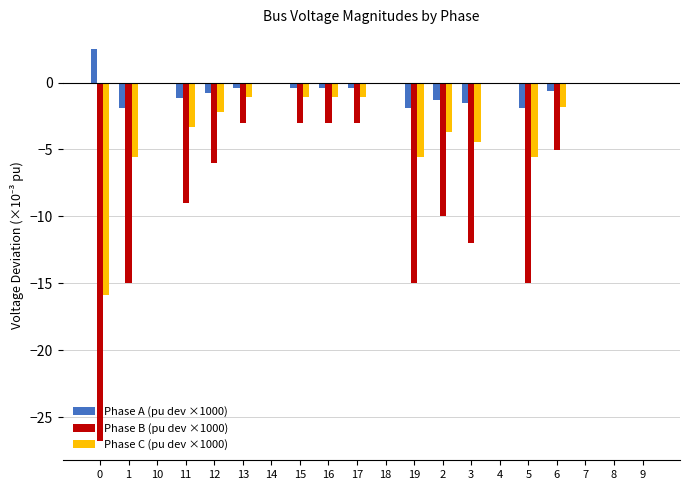

How many groups of bars are there?

20